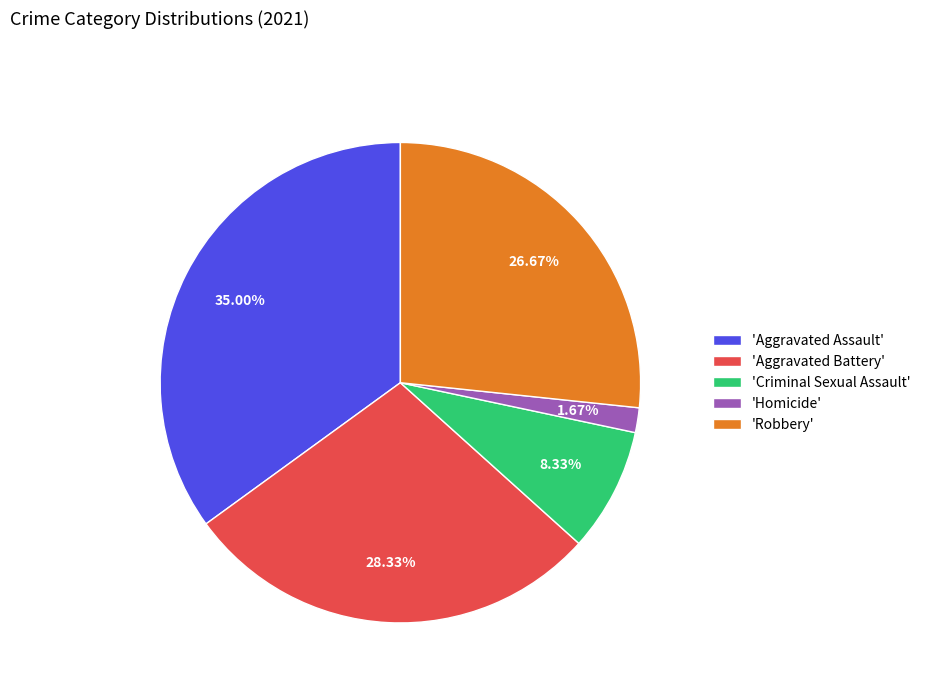

Is there a majority slice in this chart?

No